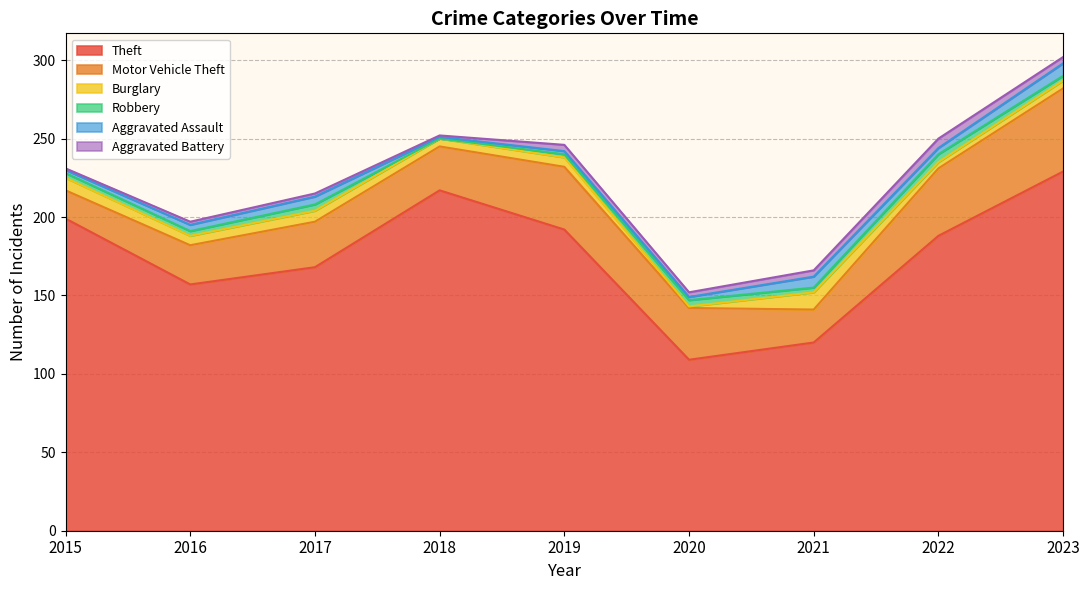

Which series has the largest total across all categories?

Theft